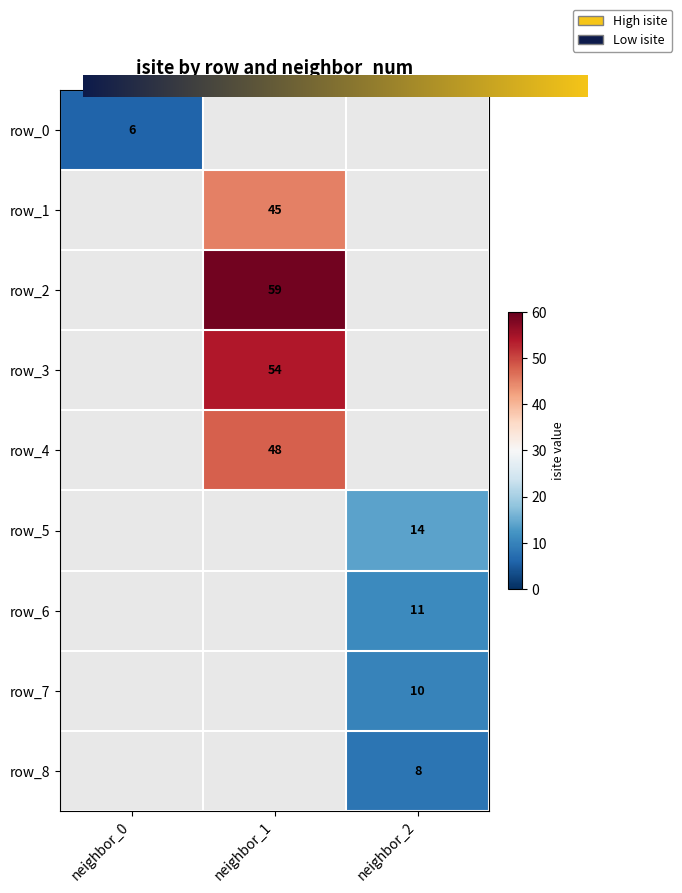

At which category is the sum across all series the highest?

1